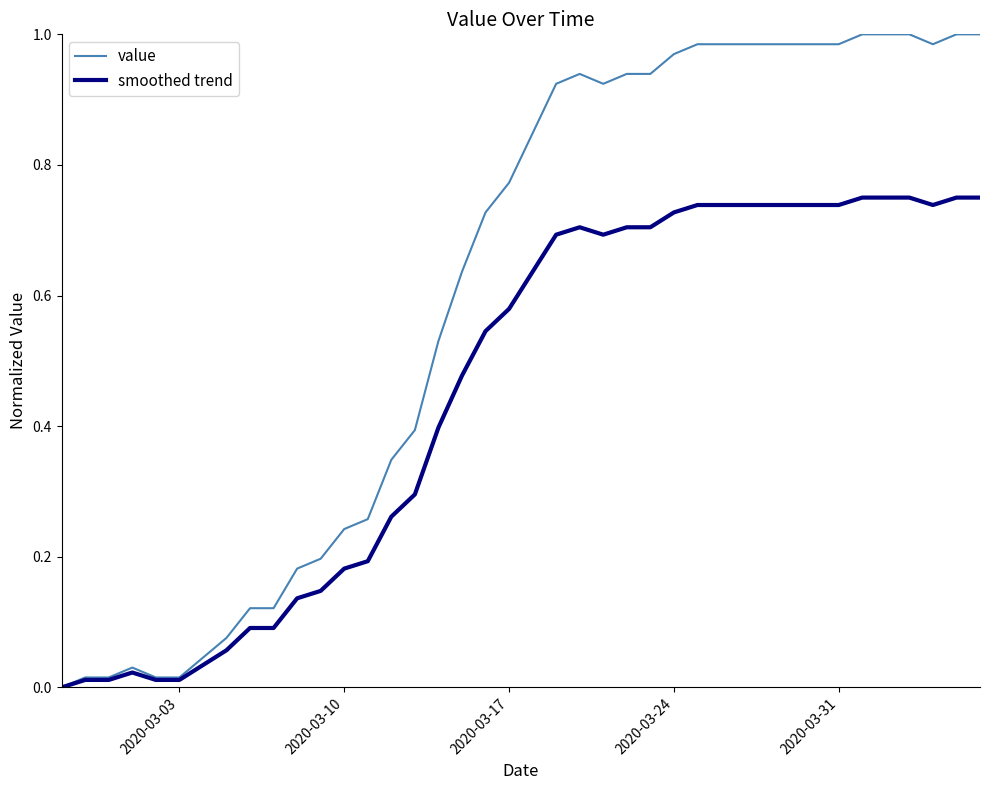

Which series has the largest total across all categories?

value